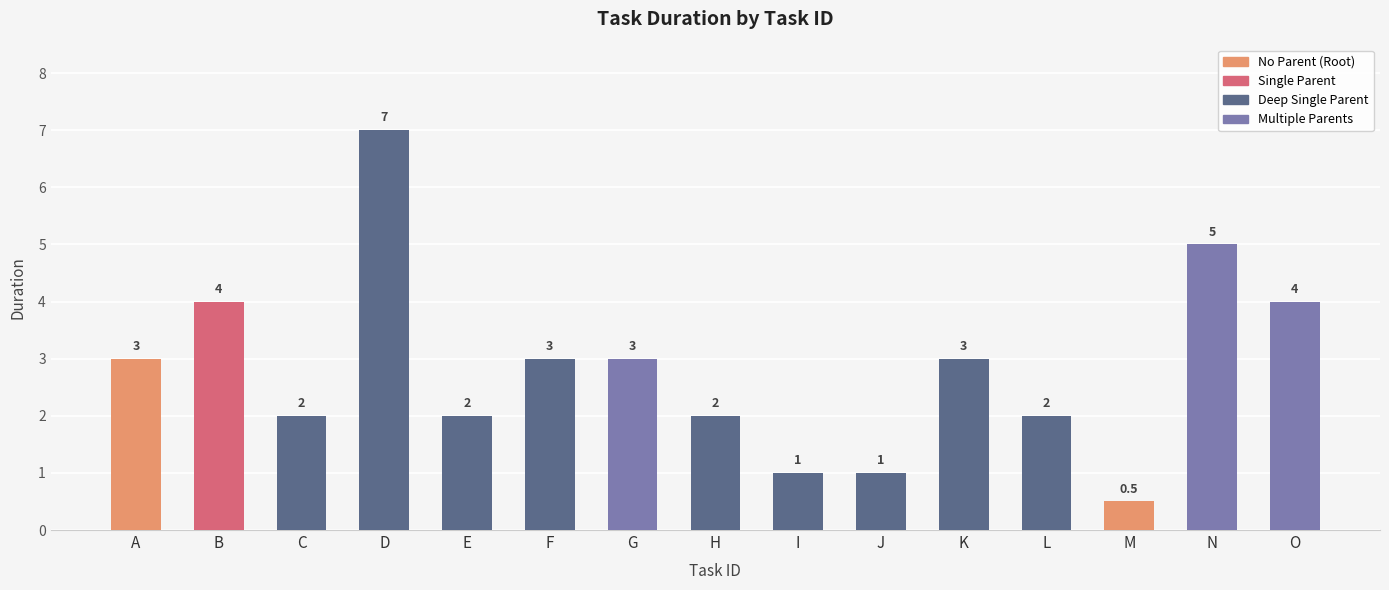

True or false: the data shows 4.6 at G.

False